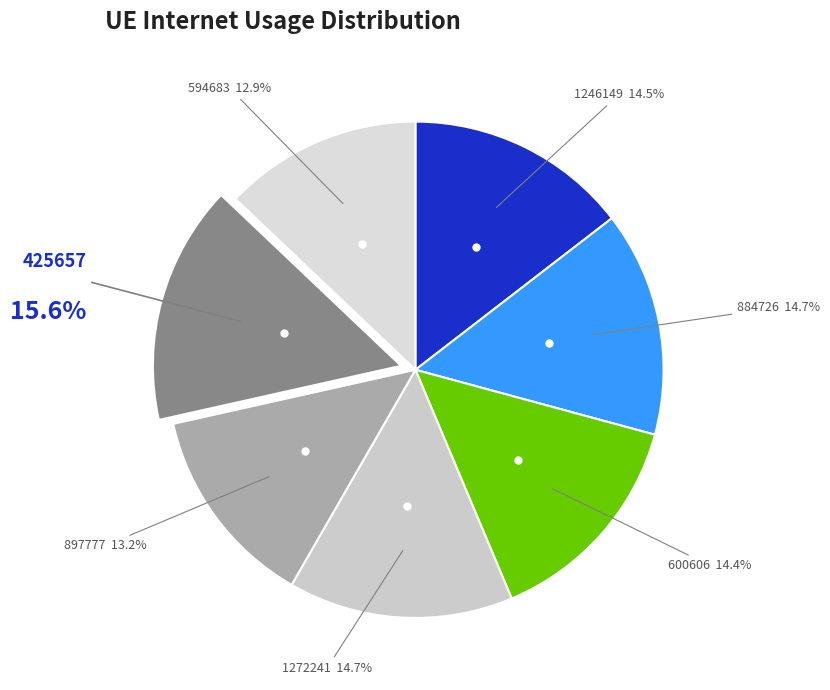

Rank the categories by value from lowest to highest.

594683, 897777, 600606, 1246149, 1272241, 884726, 425657